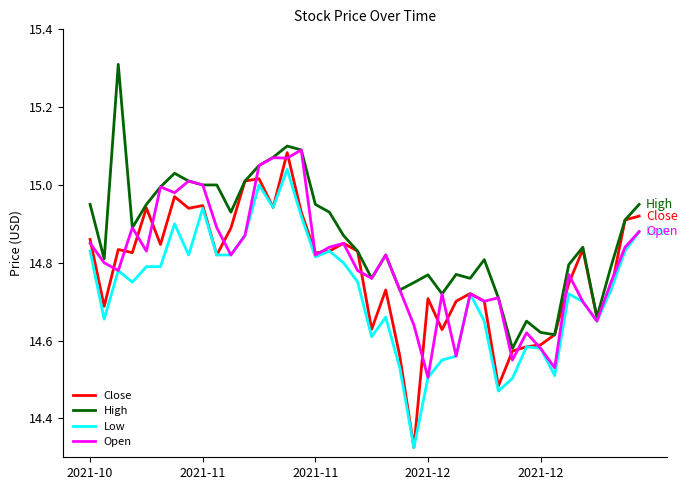

Which series has the largest total across all categories?

High